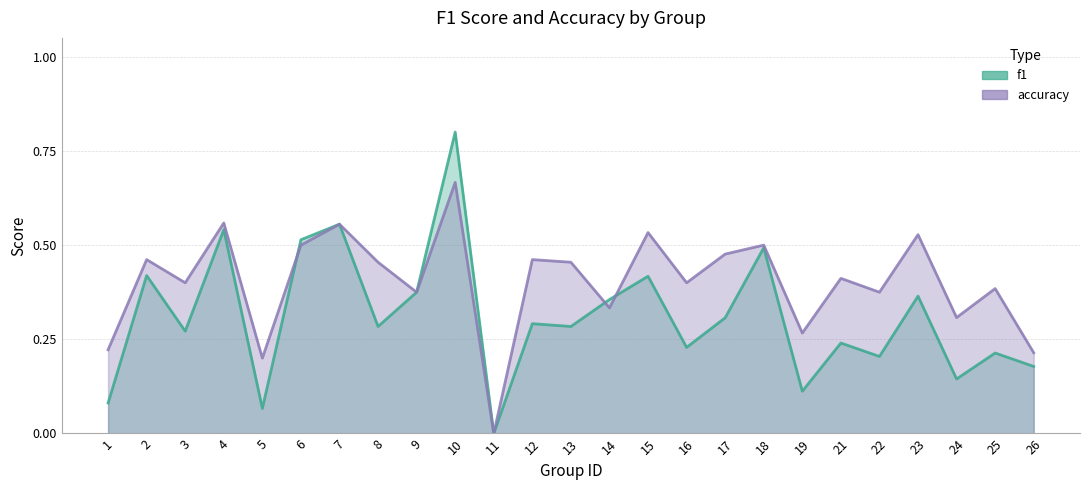

What is the difference between the maximum and minimum values in the f1 series?

0.8